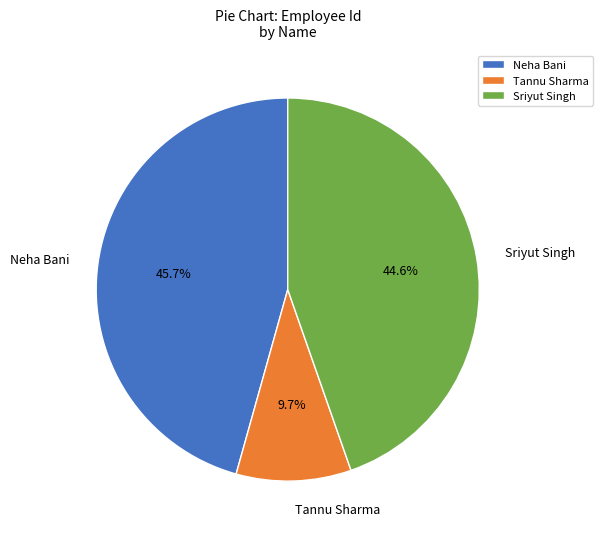

What percentage is the Sriyut Singh slice, to the nearest percent?

45%